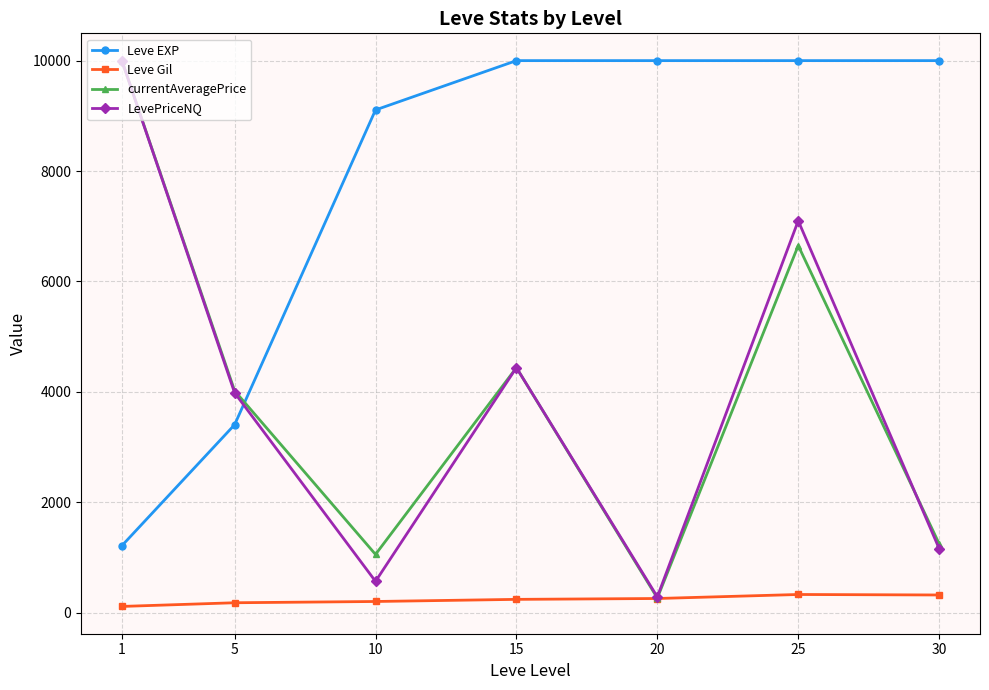

Which series has the largest total across all categories?

Leve EXP